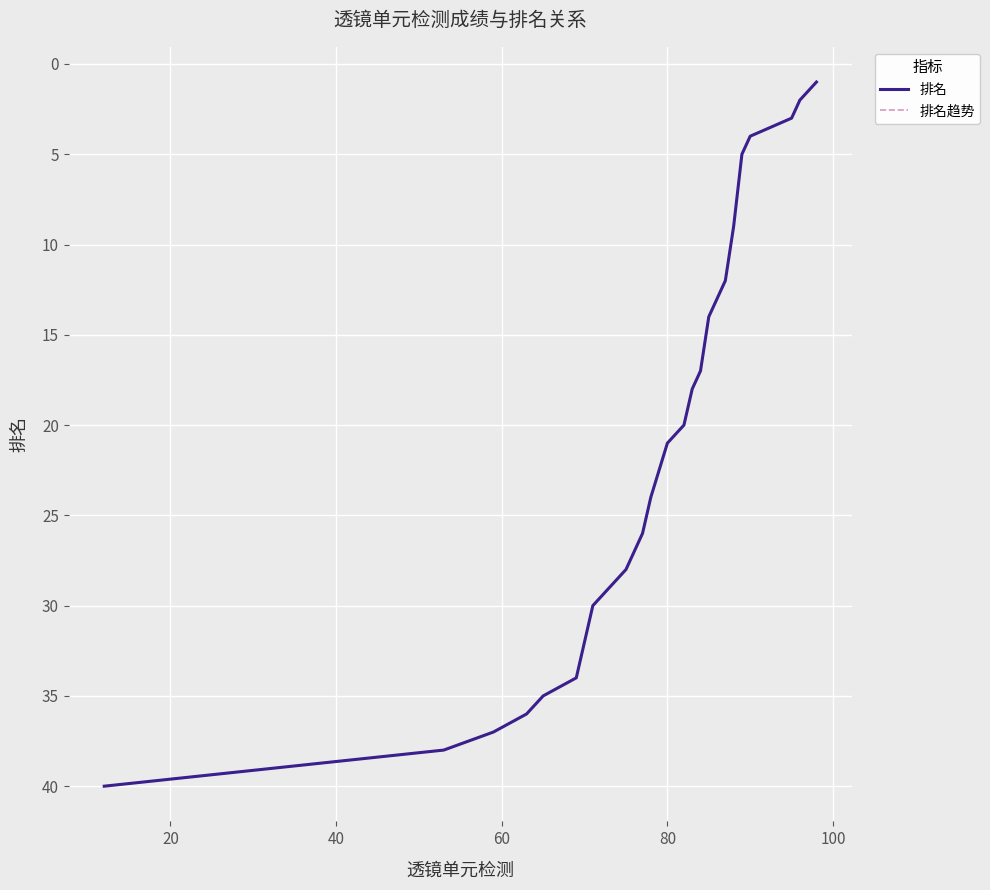

What is the difference between the maximum and minimum values in the 排名 series?

39